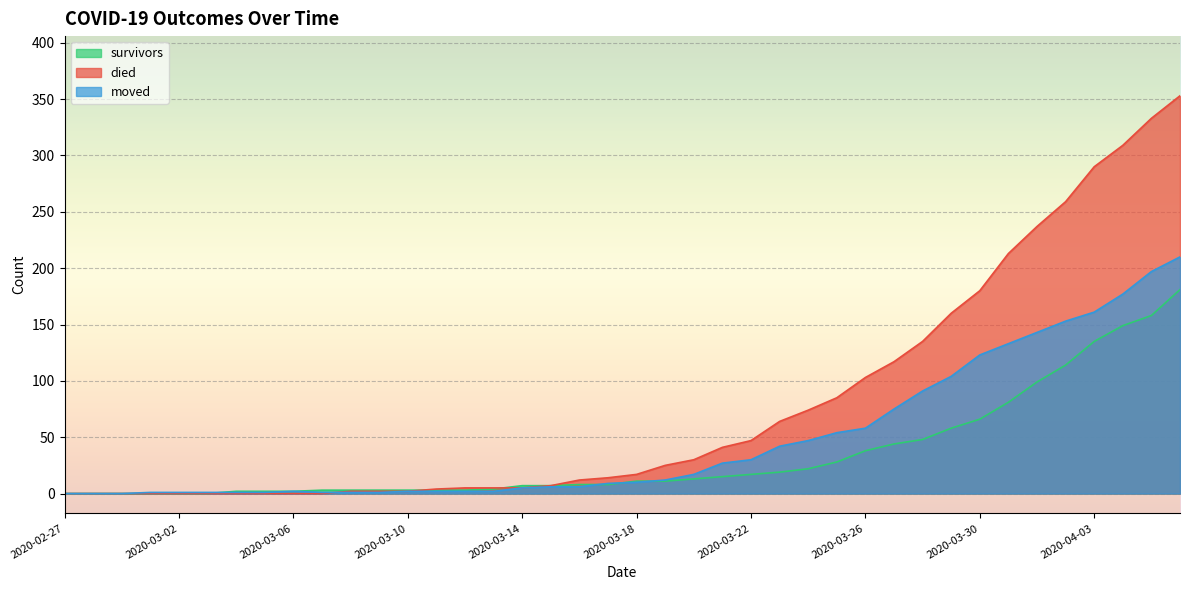

What is the difference between the second highest and minimum values in the moved series?

197